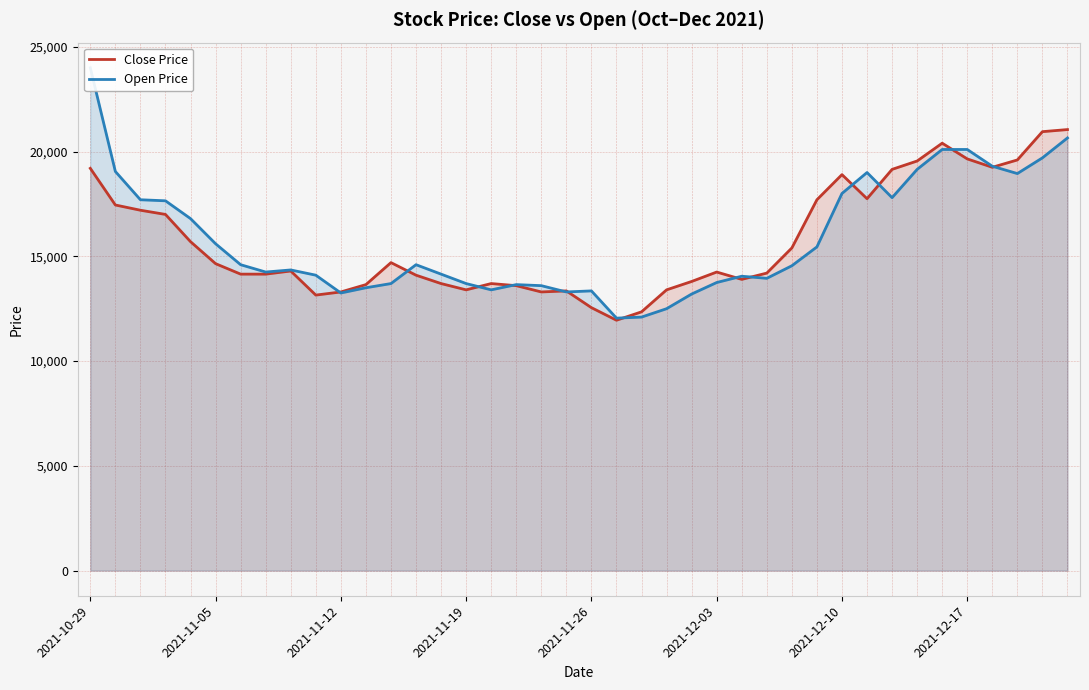

What is the value of the Close Price point at the 30th from the left?

17700